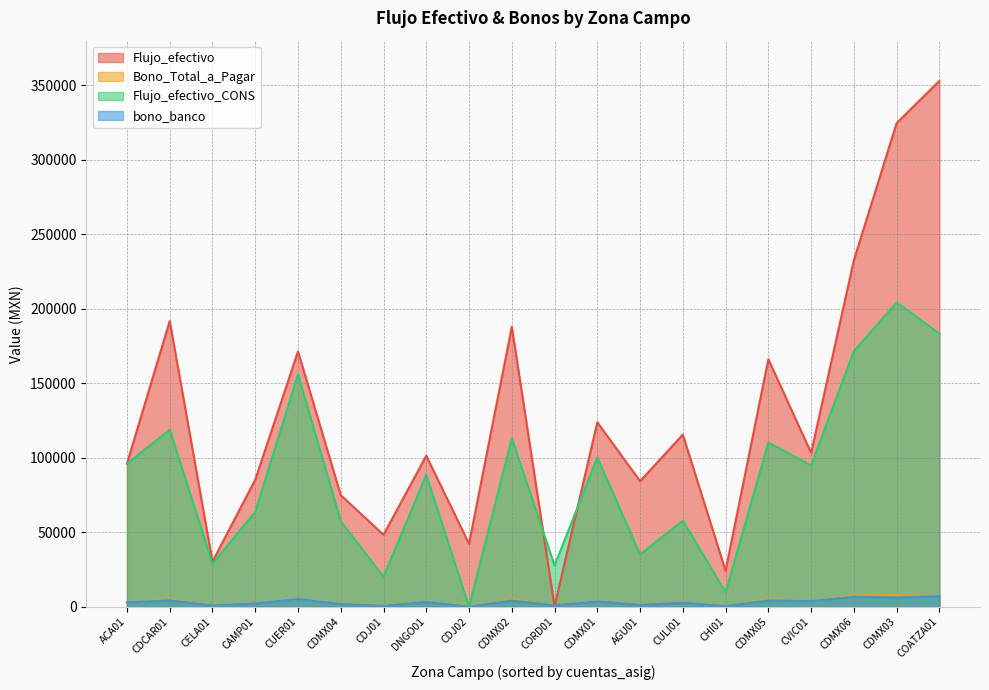

How many values in the bono_banco series are below 3172?

10